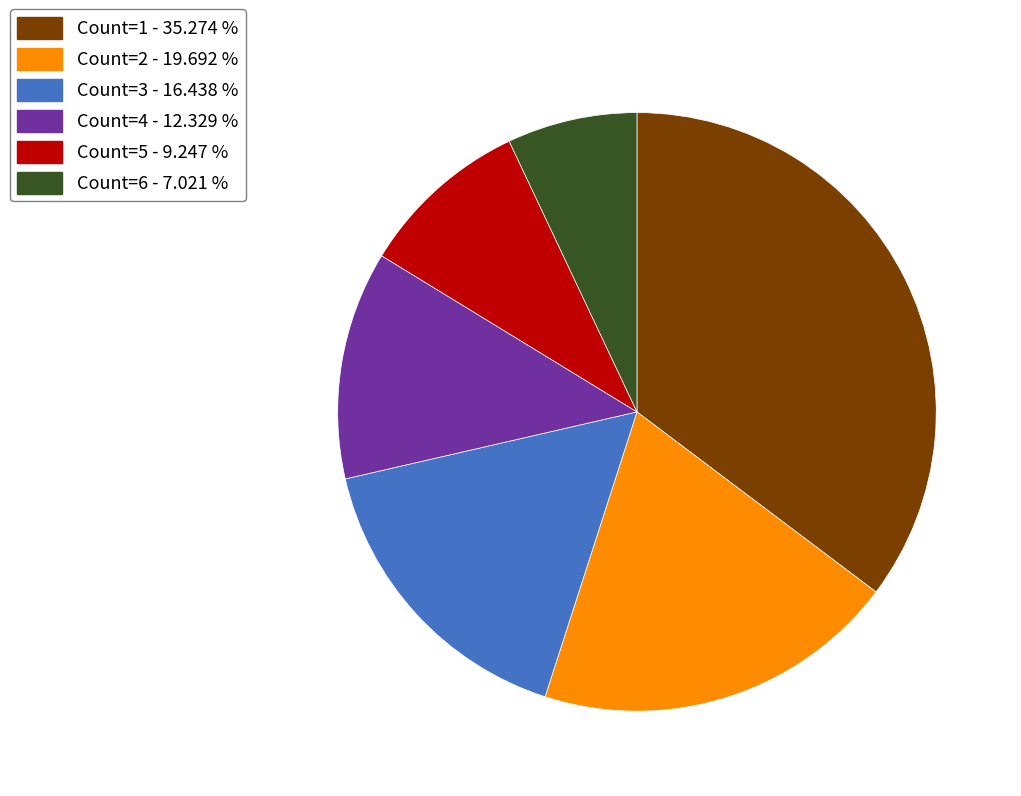

True or false: Count=4 accounts for 18% of the total.

False